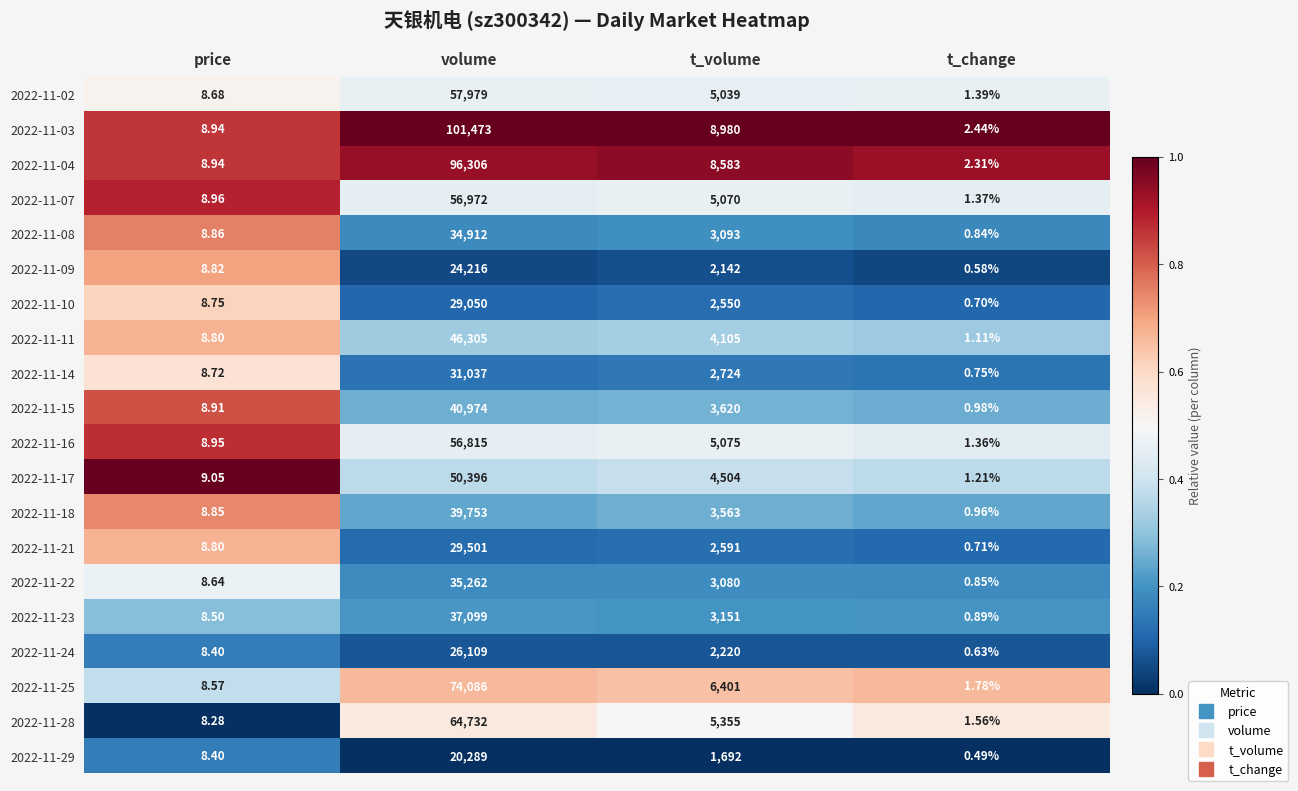

Where does the 2022-11-29 series first go above 1692?

volume